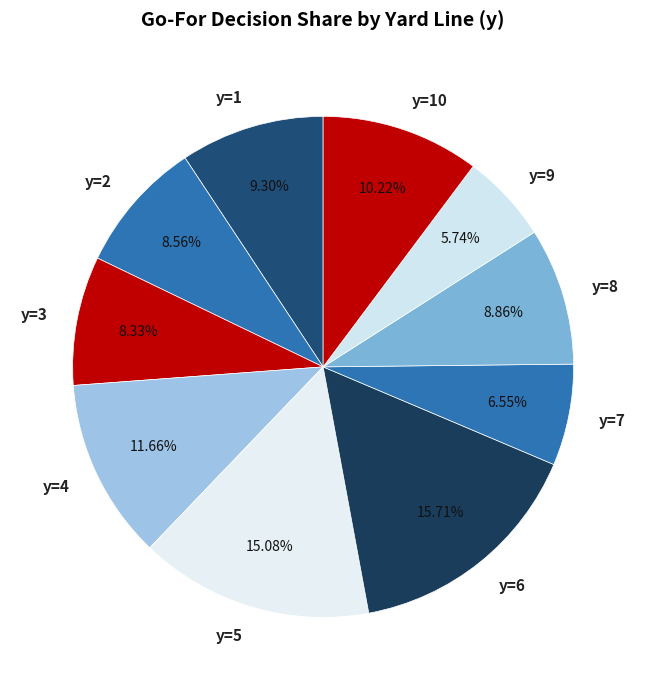

True or false: y=10 accounts for 1% of the total.

False